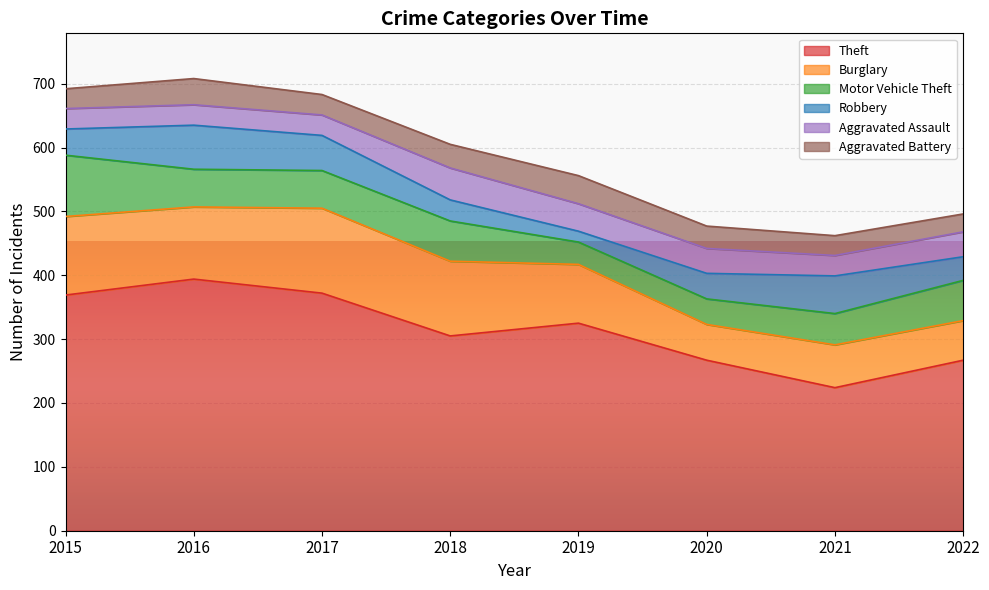

How many intersections are there between Burglary and Motor Vehicle Theft?

1